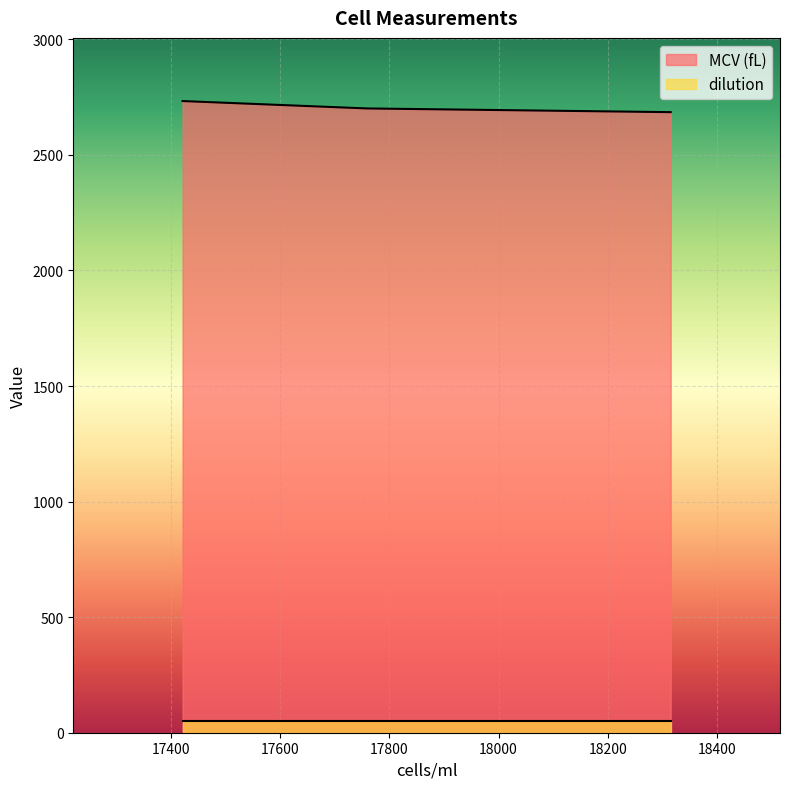

Where is the data nearest to the value 2709?

17760